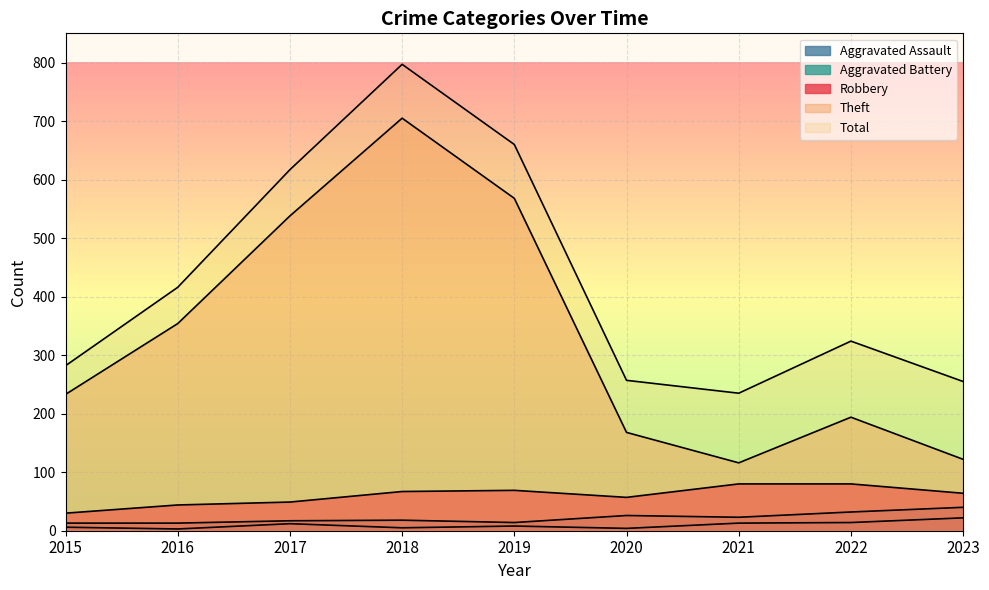

Reading right to left, what are all the values shown in this chart?

Robbery: 64	80	80	57	69	67	49	44	30
Theft: 122	194	116	168	568	705	538	354	233
Aggravated Battery: 40	32	23	26	14	18	17	13	13
Aggravated Assault: 22	14	13	4	8	5	12	3	6
Total: 255	324	235	257	660	797	617	416	282